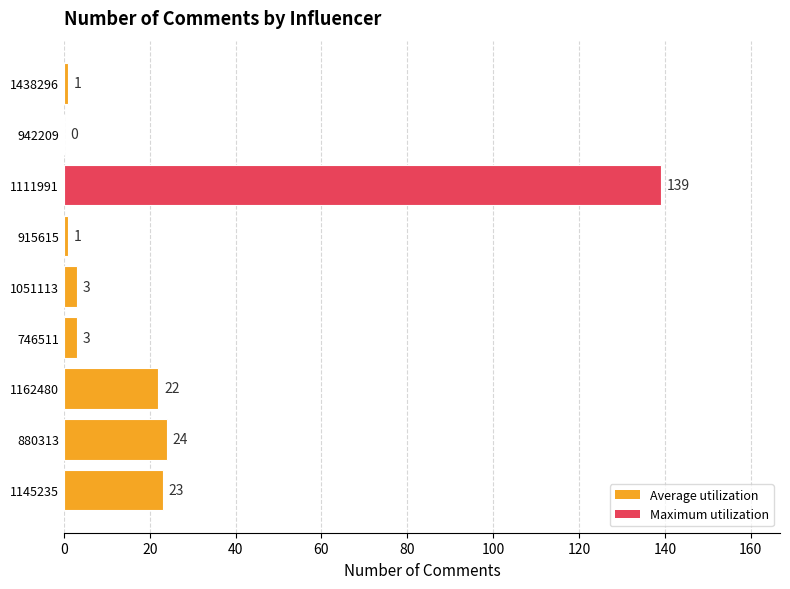

What is the change in value from 1051113 to 942209?

-3